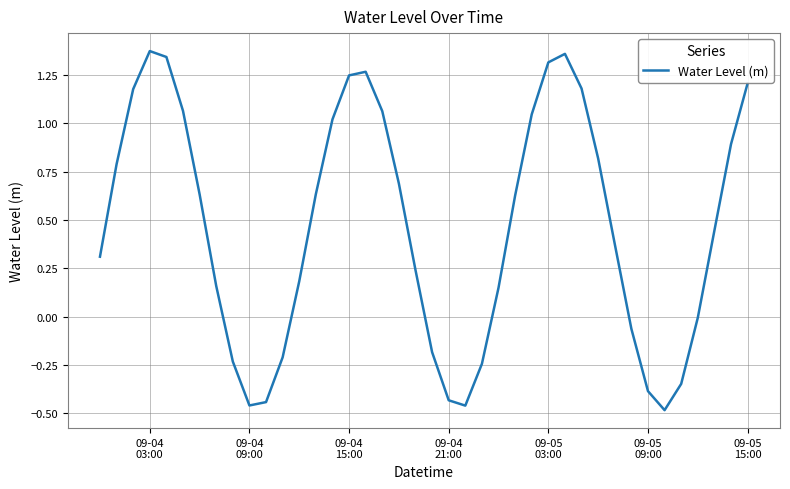

At which category does the data reach its first local peak?

09-04
03:00